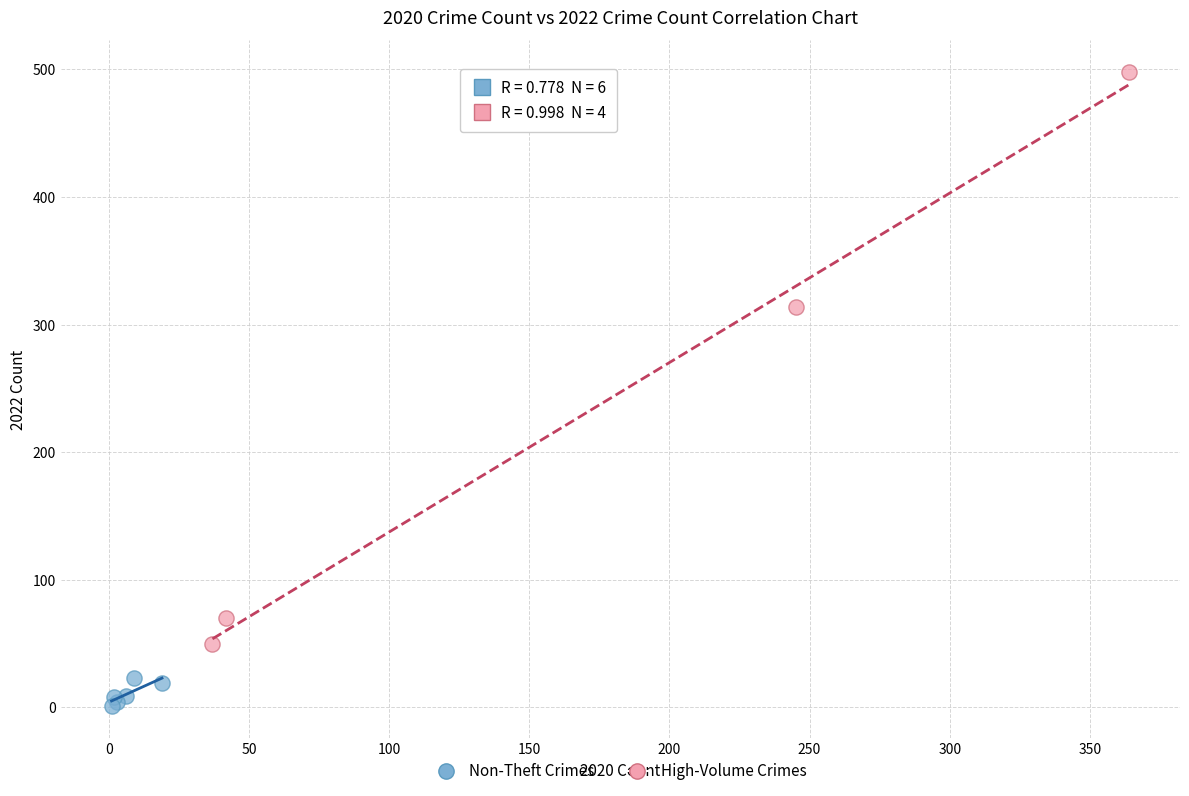

Which series contains the highest Y value?

High-Volume Crimes